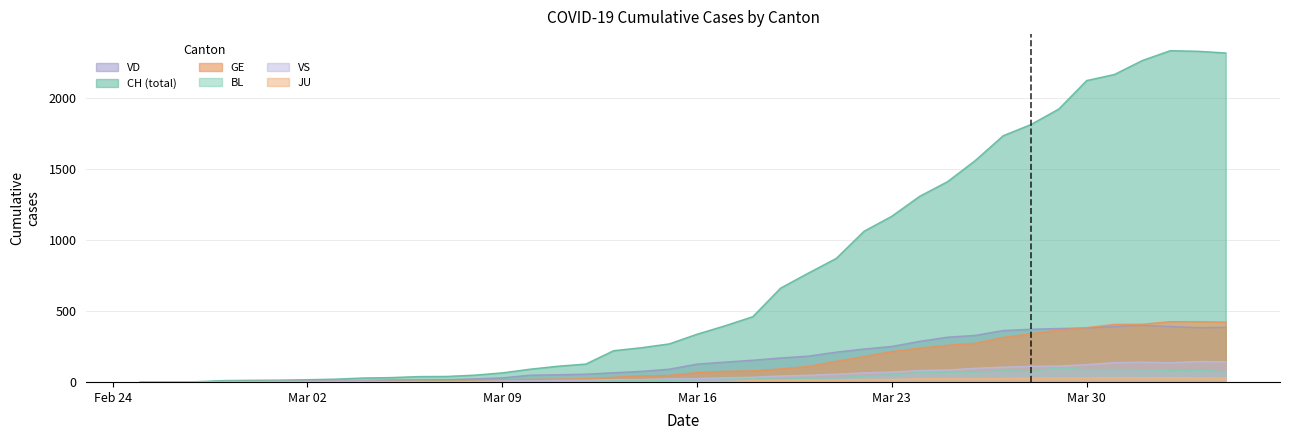

What is the maximum value shown in the chart?

2330